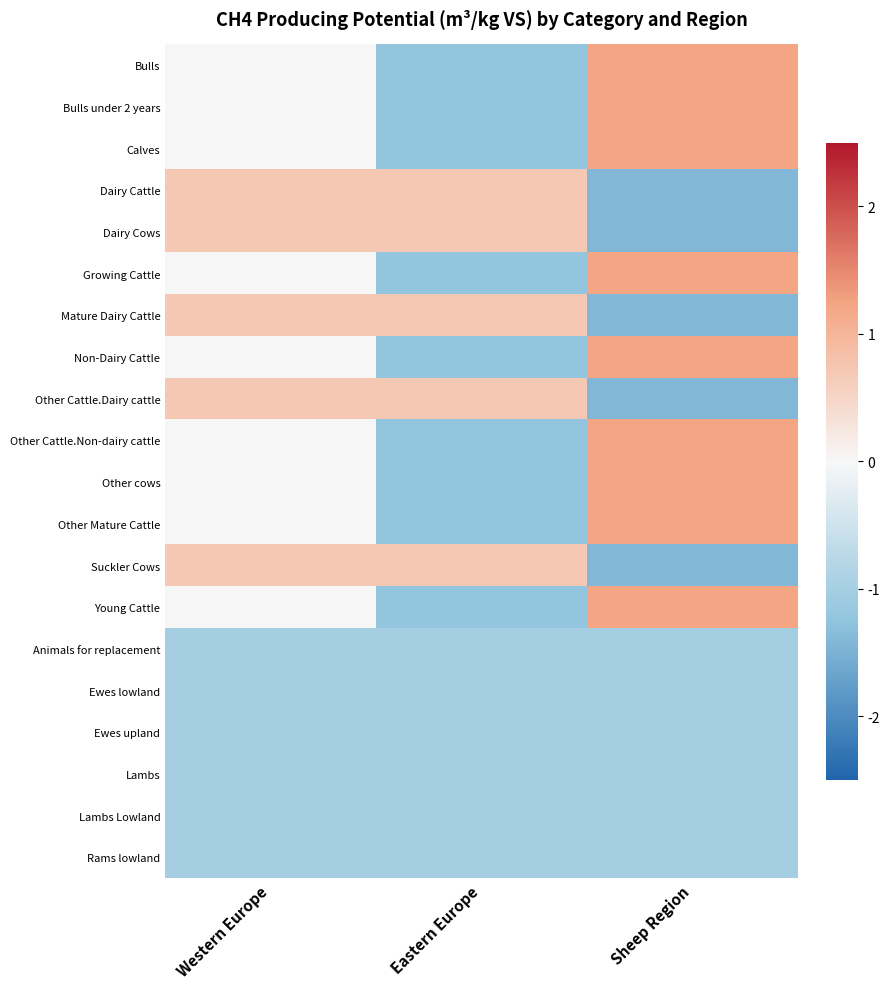

Rank the series at Eastern Europe from highest to lowest value.

Dairy Cattle, Dairy Cows, Mature Dairy Cattle, Other Cattle.Dairy cattle, Suckler Cows, Animals for replacement, Ewes lowland, Ewes upland, Lambs, Lambs Lowland, Rams lowland, Bulls, Bulls under 2 years, Calves, Growing Cattle, Non-Dairy Cattle, Other Cattle.Non-dairy cattle, Other cows, Other Mature Cattle, Young Cattle